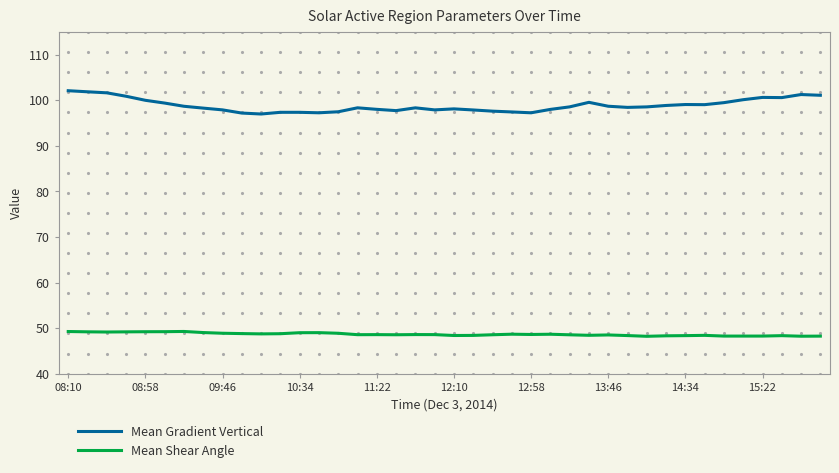

True or false: Mean Shear Angle and Mean Gradient Vertical cross at least once.

False